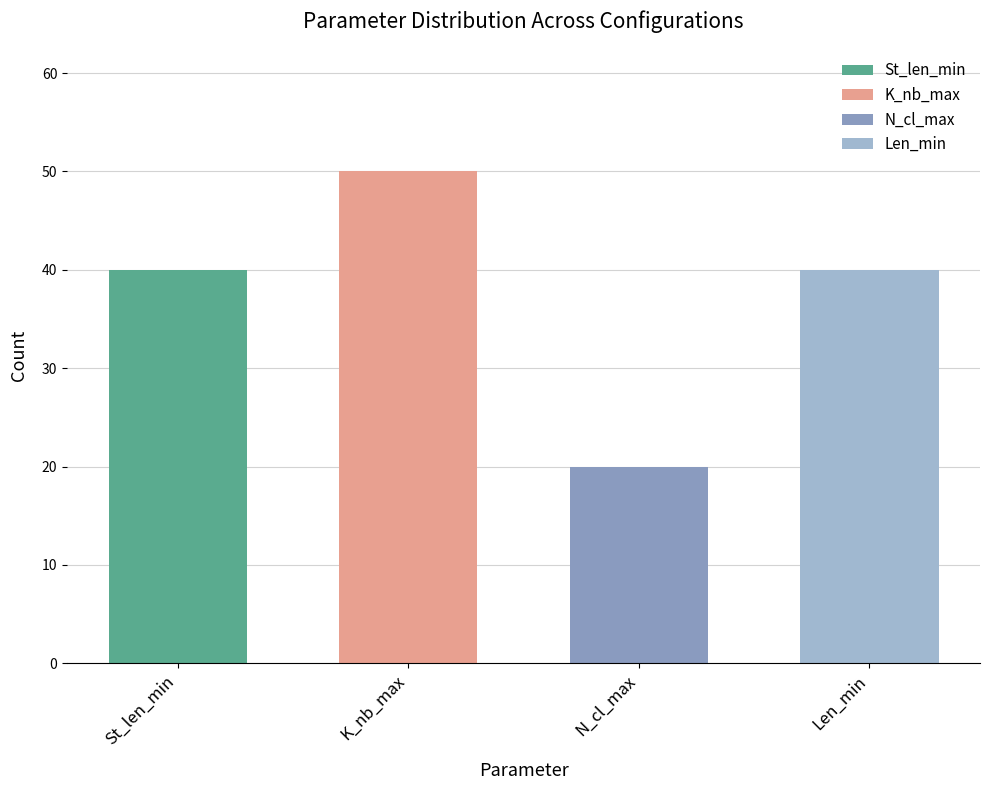

Rank the series at K_nb_max from highest to lowest value.

K_nb_max, St_len_min, Len_min, N_cl_max